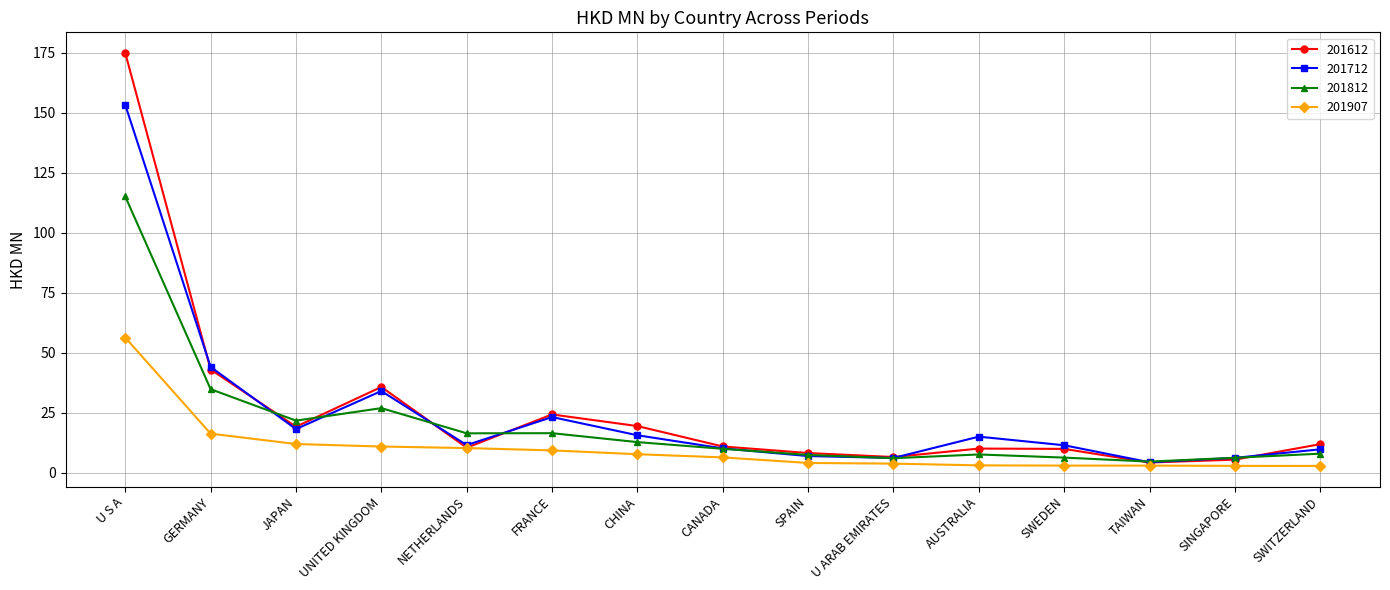

Does the chart have visible grid lines?

Yes